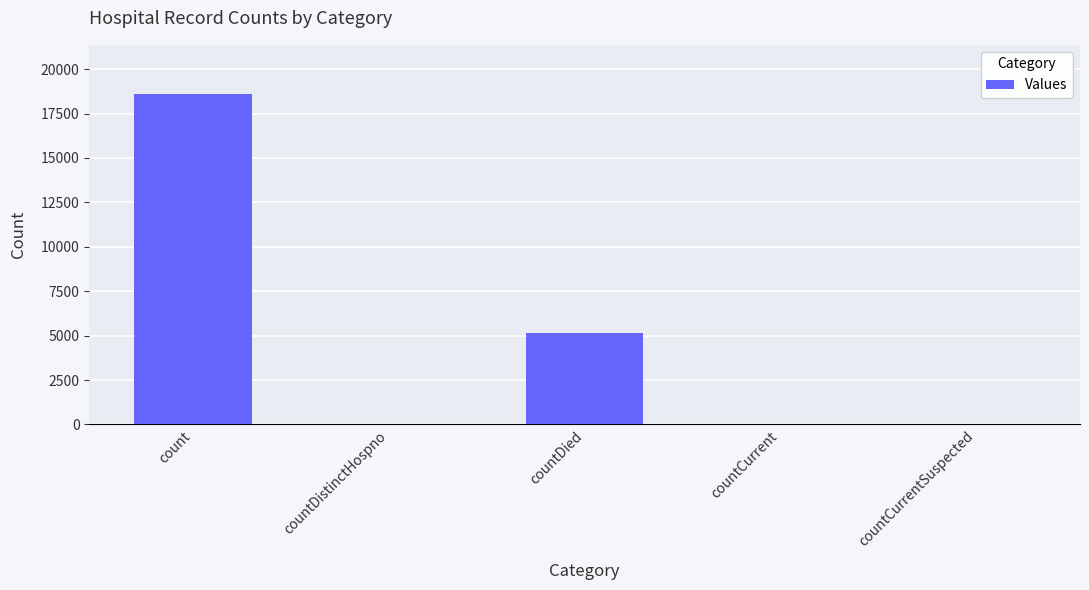

Where is the data nearest to the value 9291?

countDied